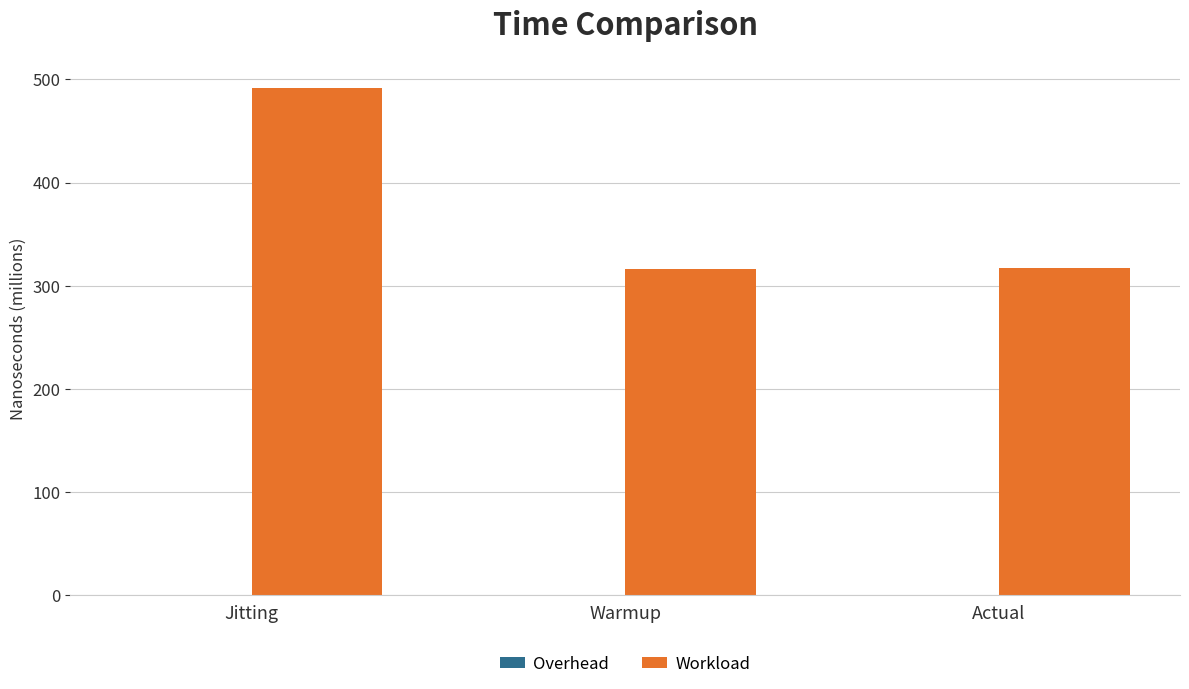

What is the total value across all series at Jitting?

492.0